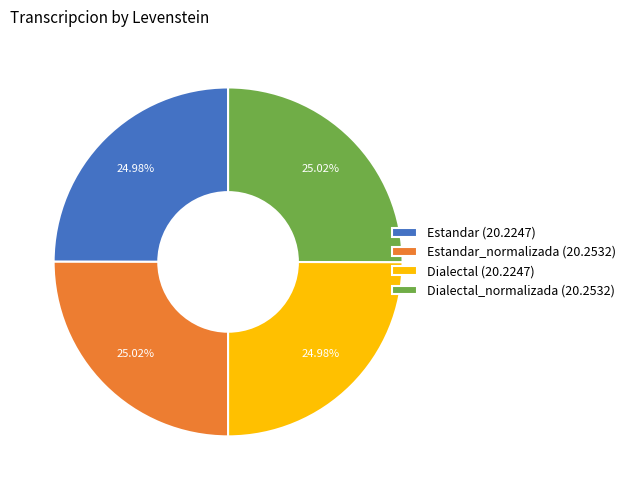

What is the ratio of the value at Dialectal (20.2247) to the value at Estandar (20.2247)?

1.0